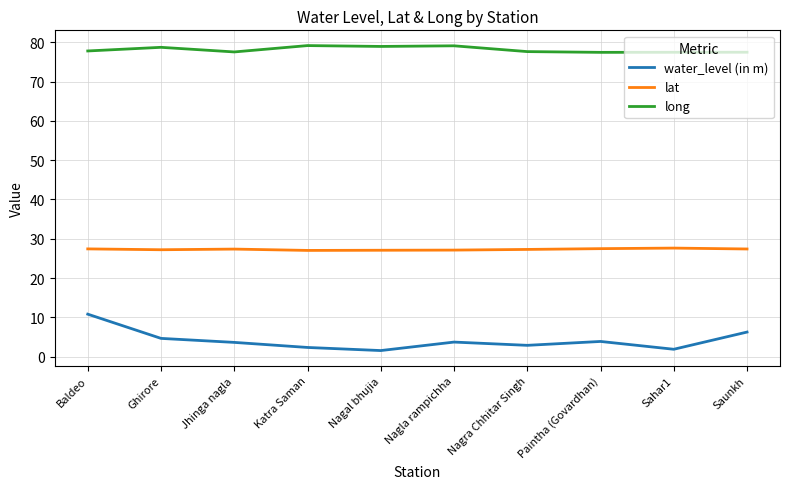

What is the average value of the water_level (in m) series?

4.1